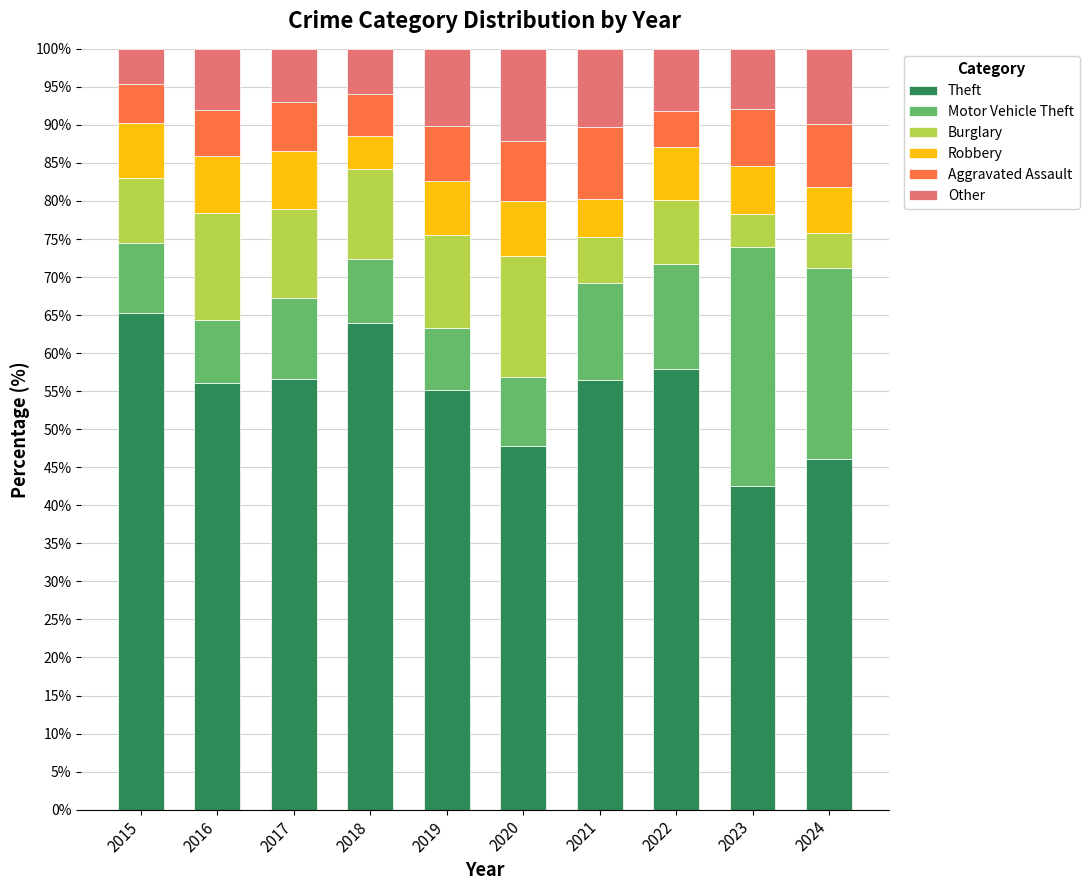

What is the maximum value for Theft?

65.3